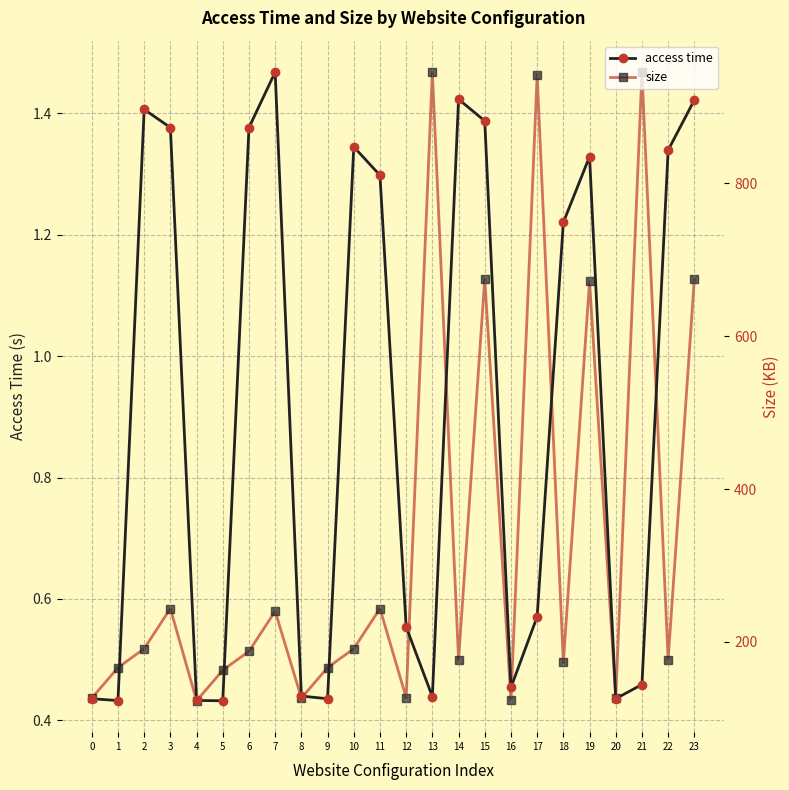

At which category is the sum across all series the highest?

21